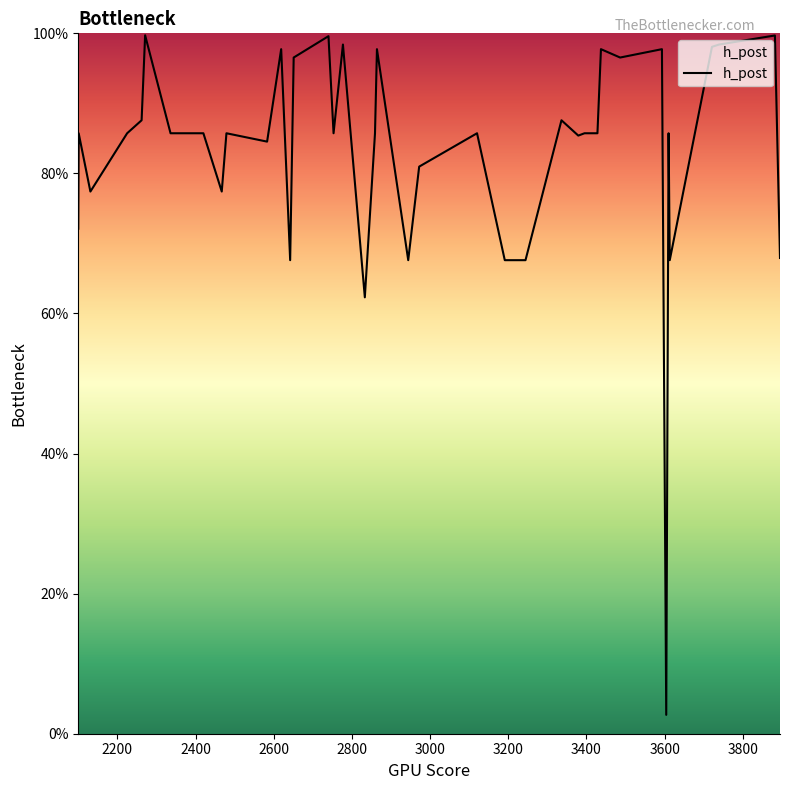

Does the chart display data point markers on the line(s)?

No